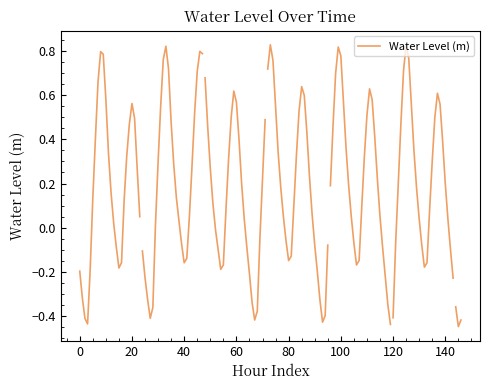

The chart shows a value of 0.8 at 10. True or false?

False